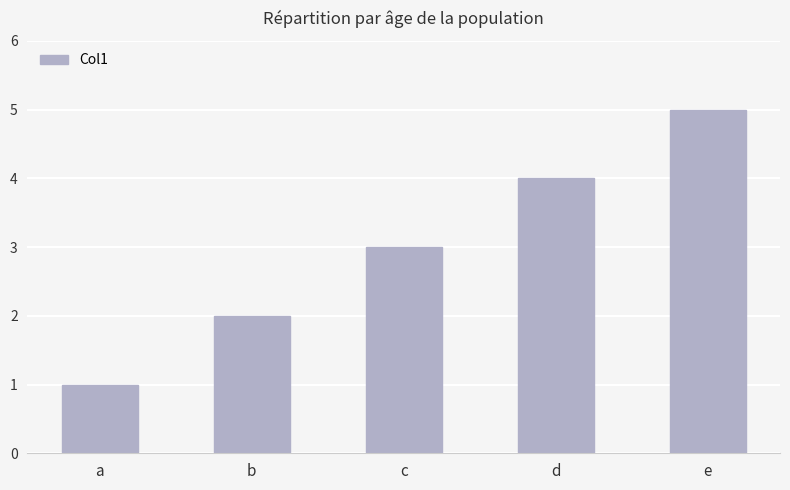

List the labels in order of value, largest first.

e, d, c, b, a